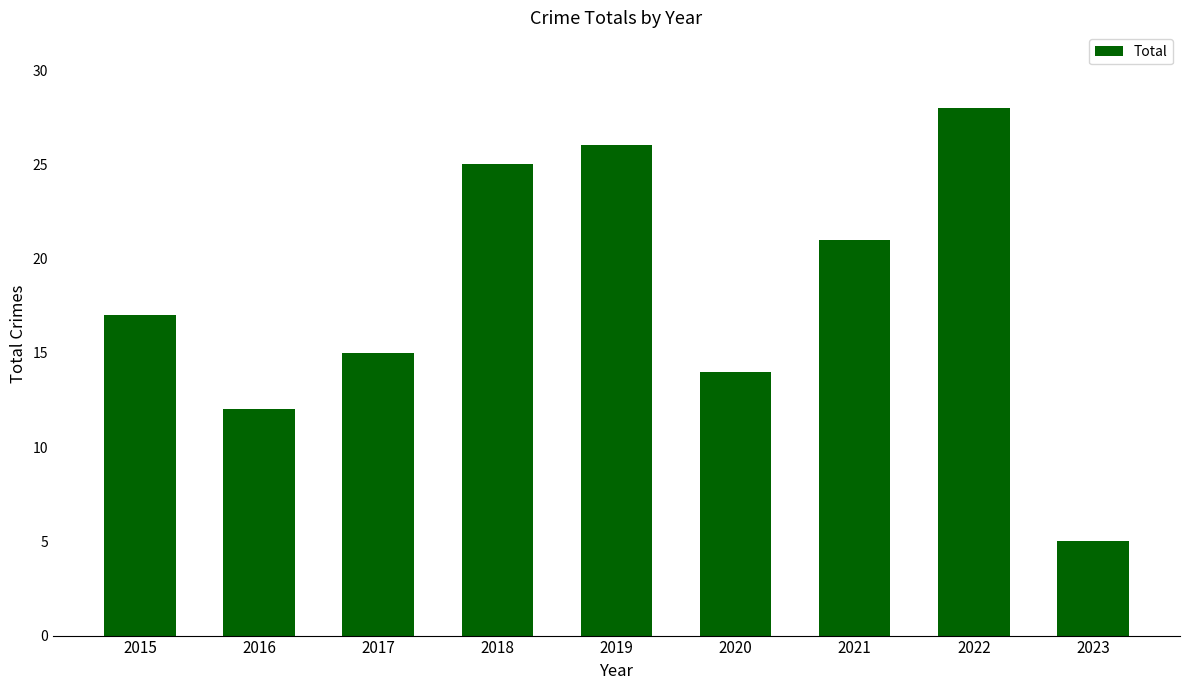

How many distinct data groups are displayed?

1